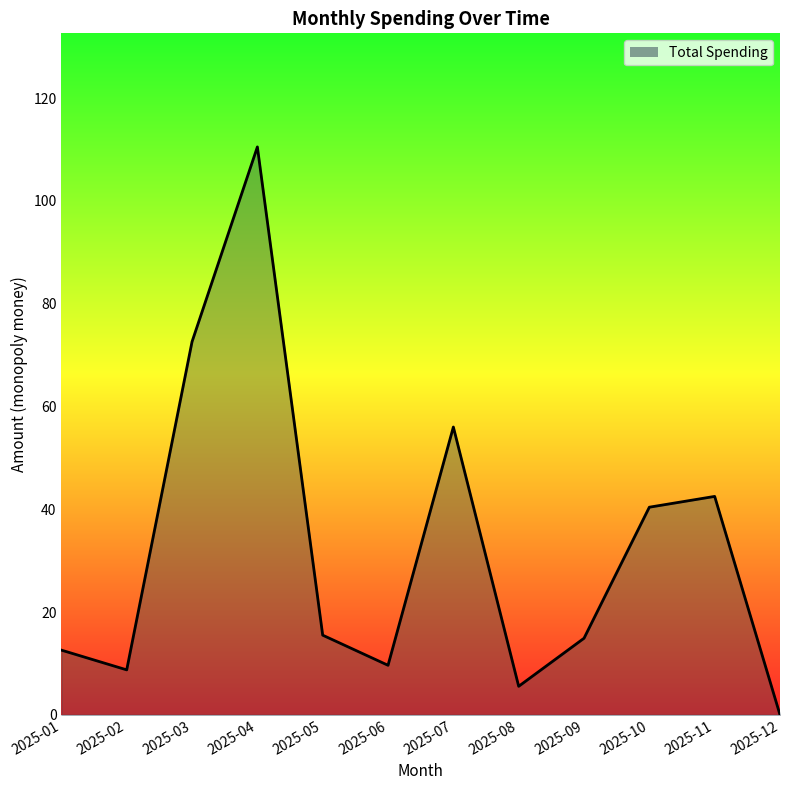

What is the change in value from 2025-04 to 2025-11?

-68.0